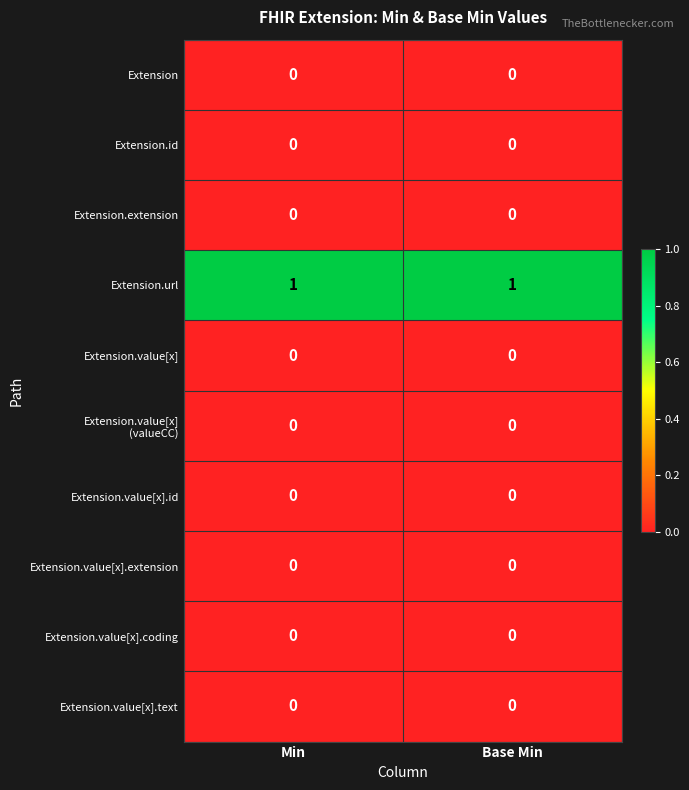

Is the value of Extension.url at Base Min greater than the value of Extension.extension at Min?

Yes